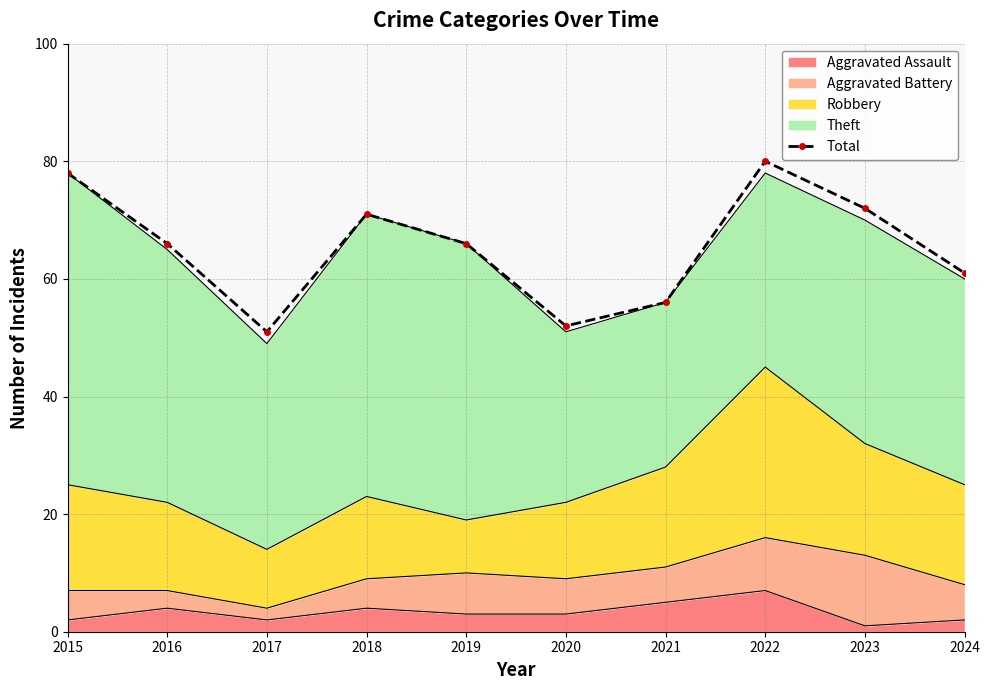

How many values are below 66?

4